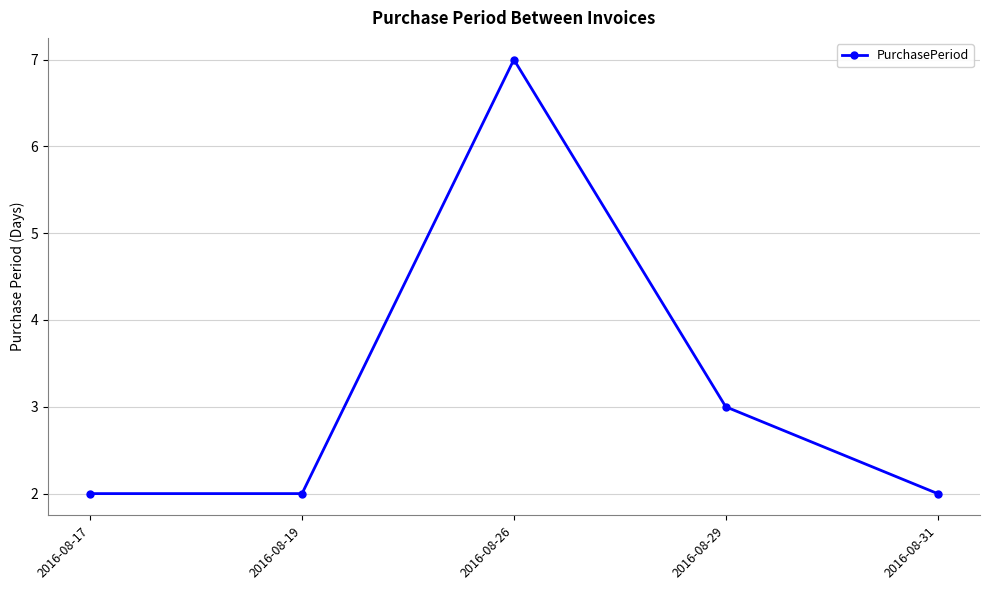

Reading right to left, list all the values displayed in this chart.

2016-08-31=2	2016-08-29=3	2016-08-26=7	2016-08-19=2	2016-08-17=2